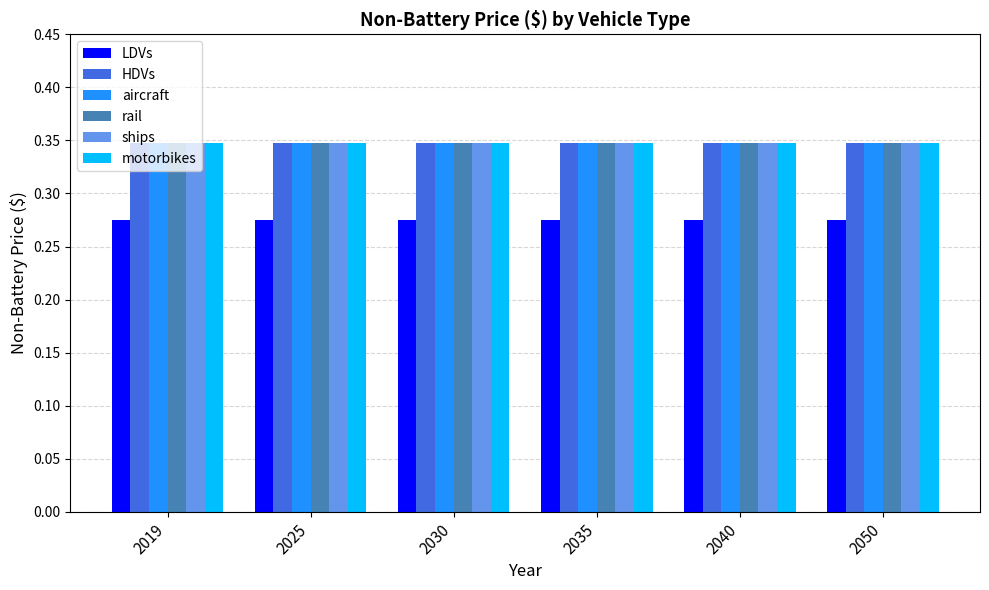

What is the total value across all series at 2040?

2.0